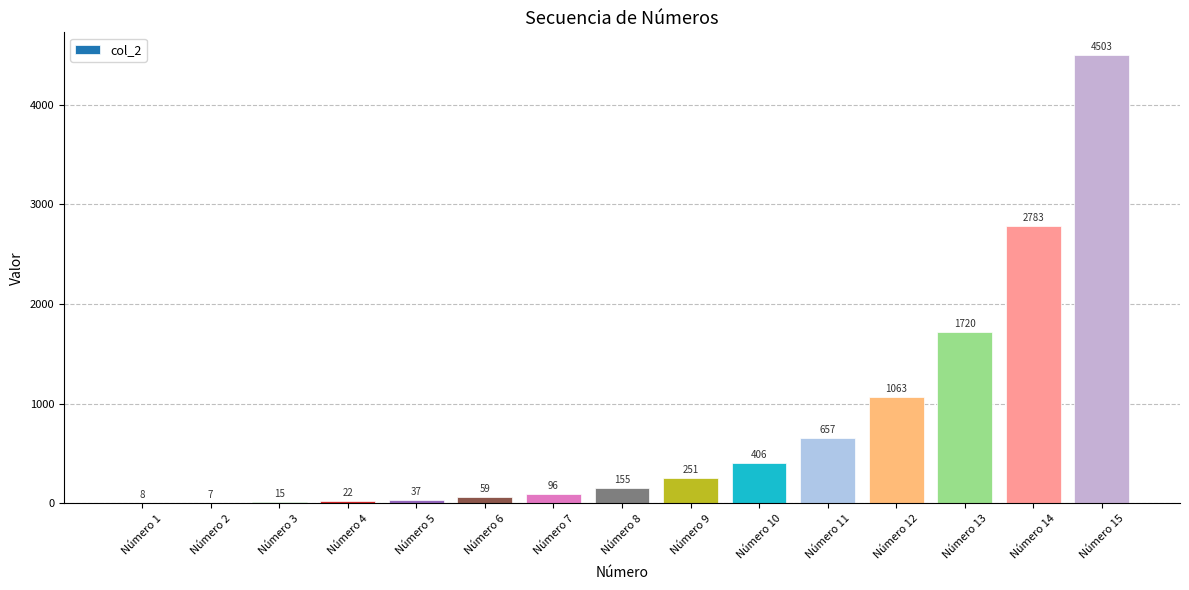

True or false: the data shows 22 at Número 4.

True